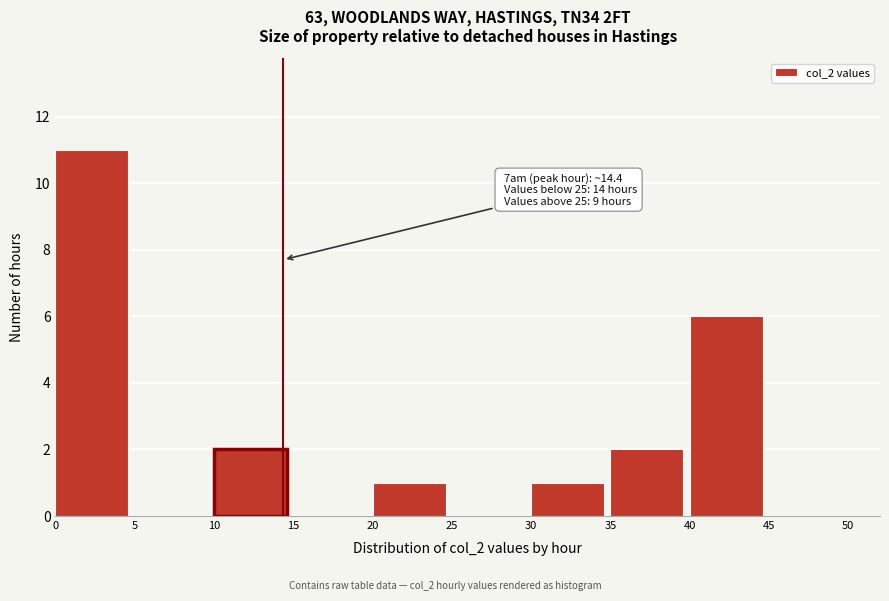

Over which range of the x-axis is the bar tallest?

0 to 5